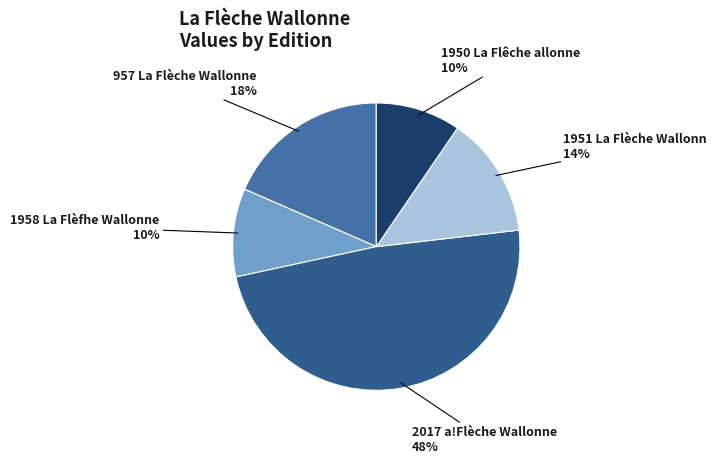

What percentage is the 2017 a!Flèche Wallonne slice, to the nearest percent?

48%